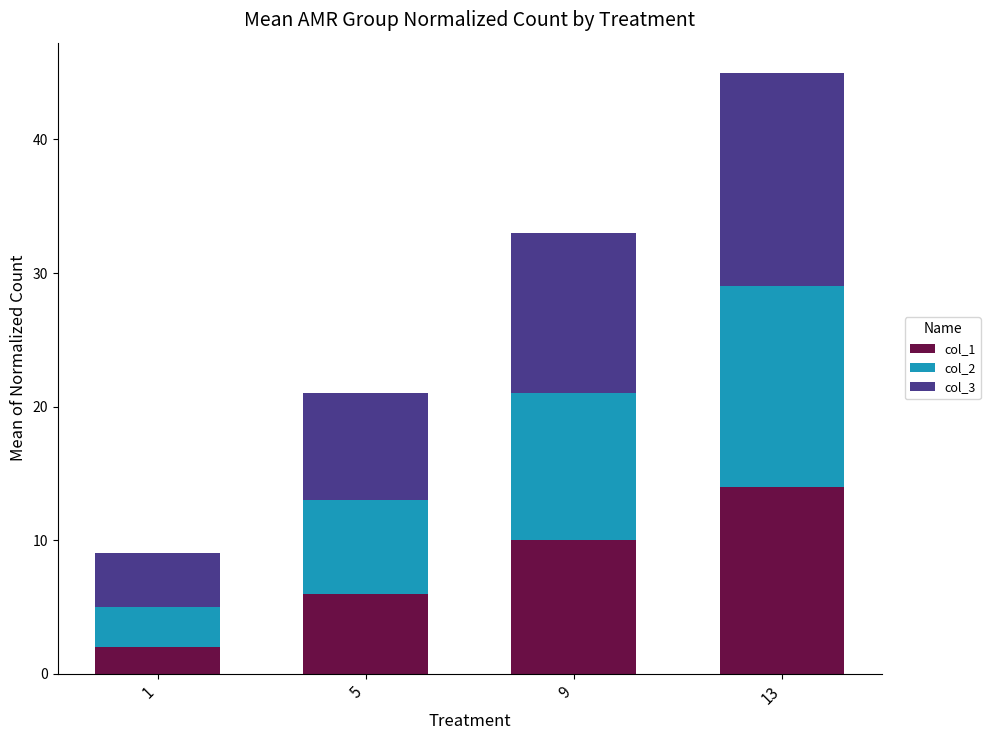

Count the number of data series in this chart.

3